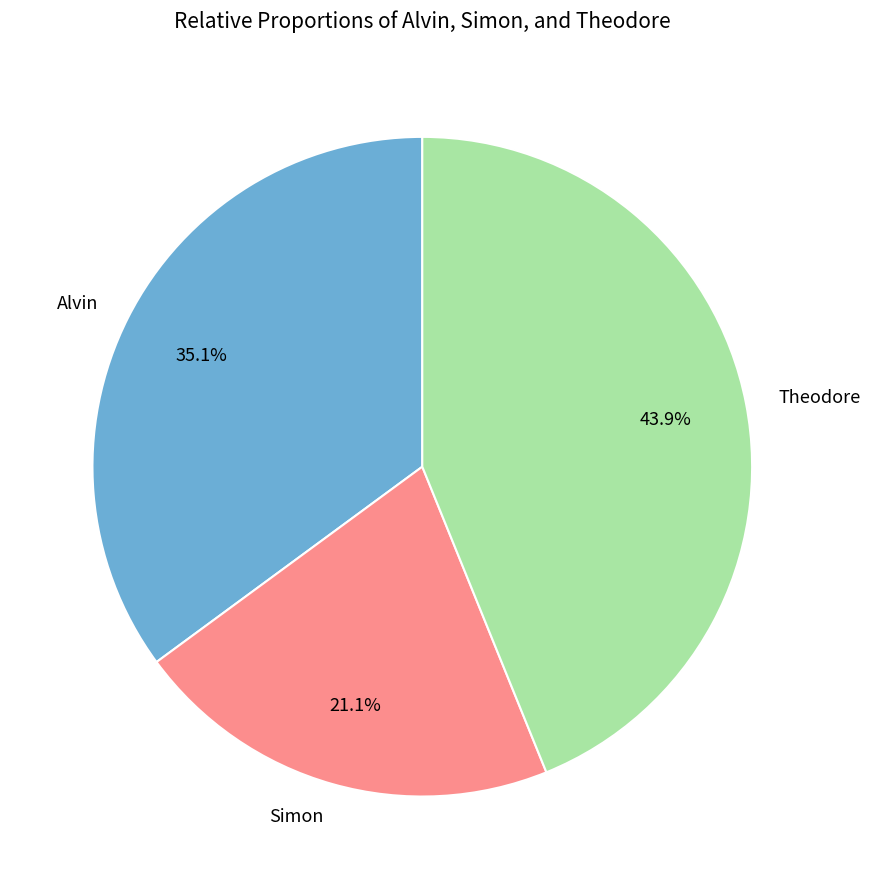

Count the number of slices in the pie.

3